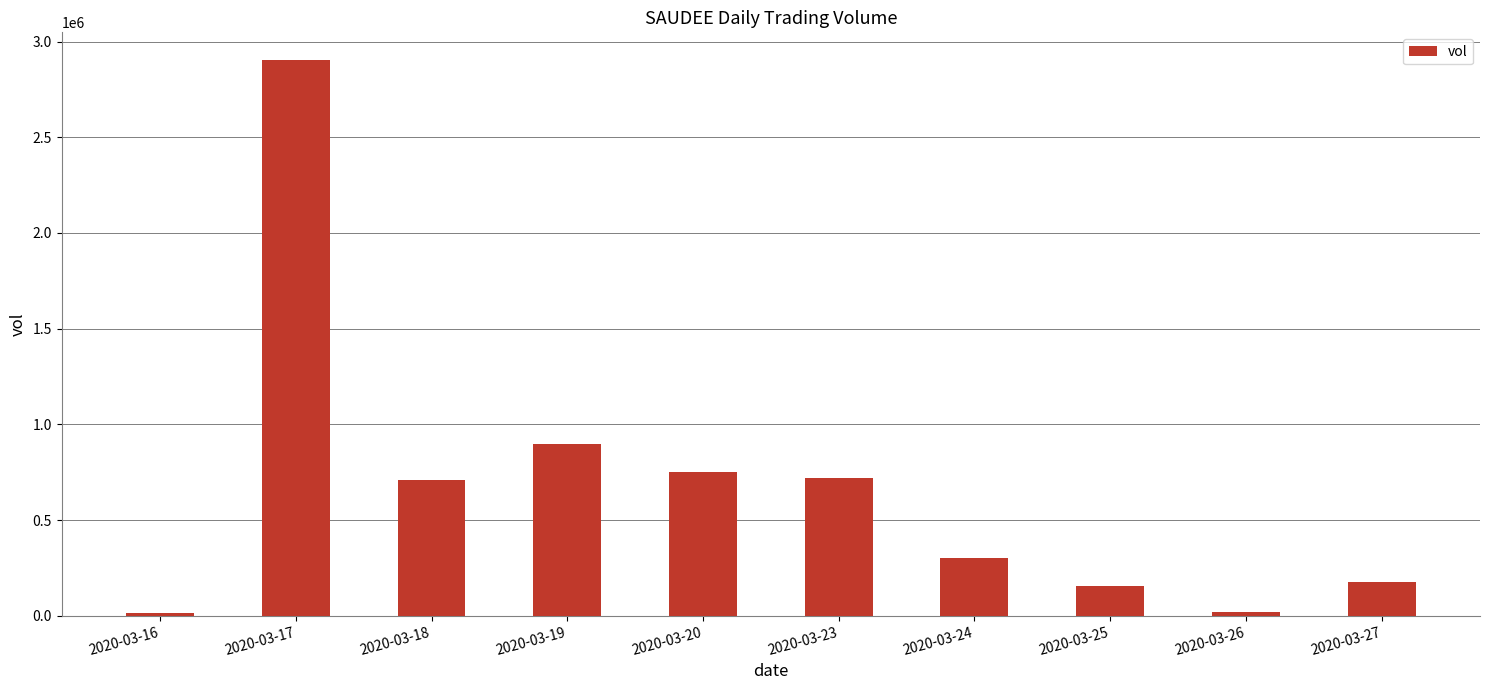

What is the greatest value displayed?

2903400